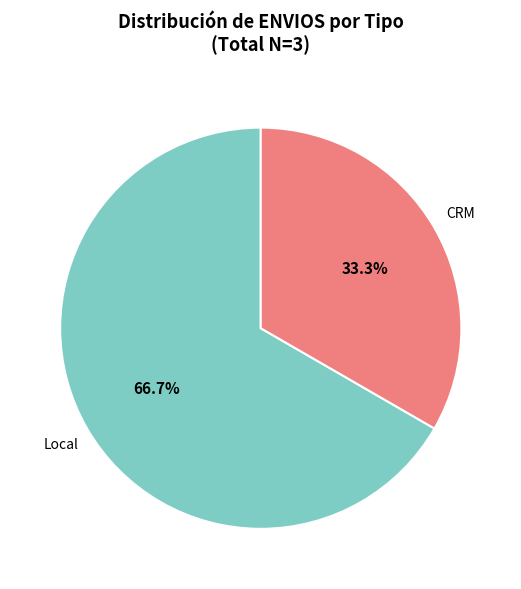

Is there a majority slice in this chart?

Yes